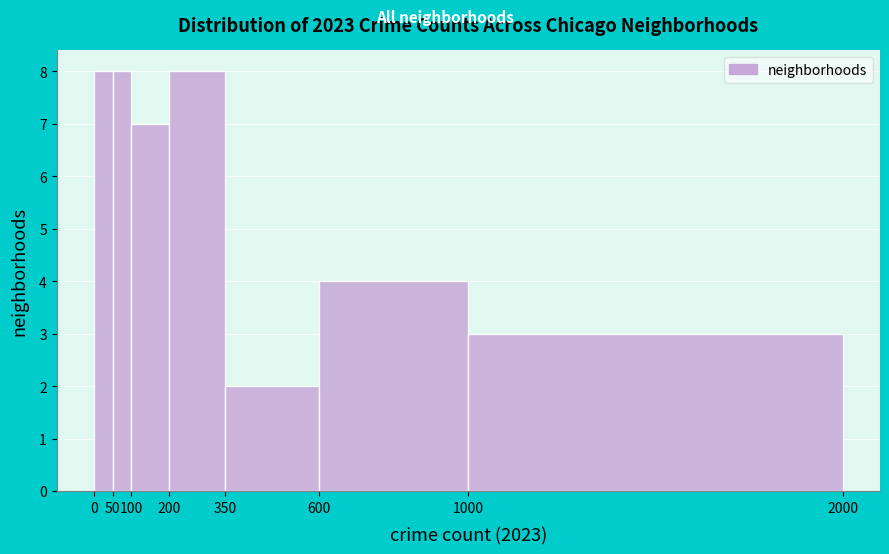

Reading left to right, list every bar in this chart as the range it spans on the x-axis followed by its height. The values are not printed on the chart, so give them approximately, as read against the axis.

0 to 50: 8
50 to 100: 8
100 to 200: 7
200 to 350: 8
350 to 600: 2
600 to 1000: 4
1000 to 2000: 3